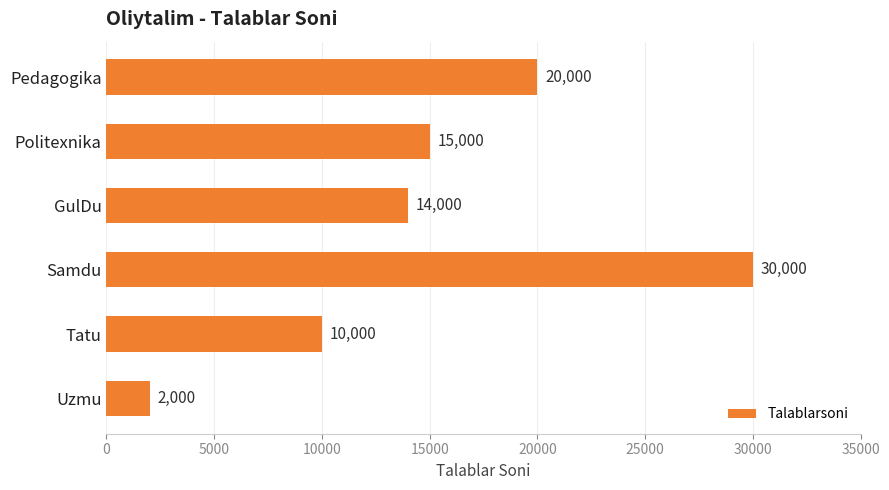

Which category has the lowest value across all series?

Uzmu